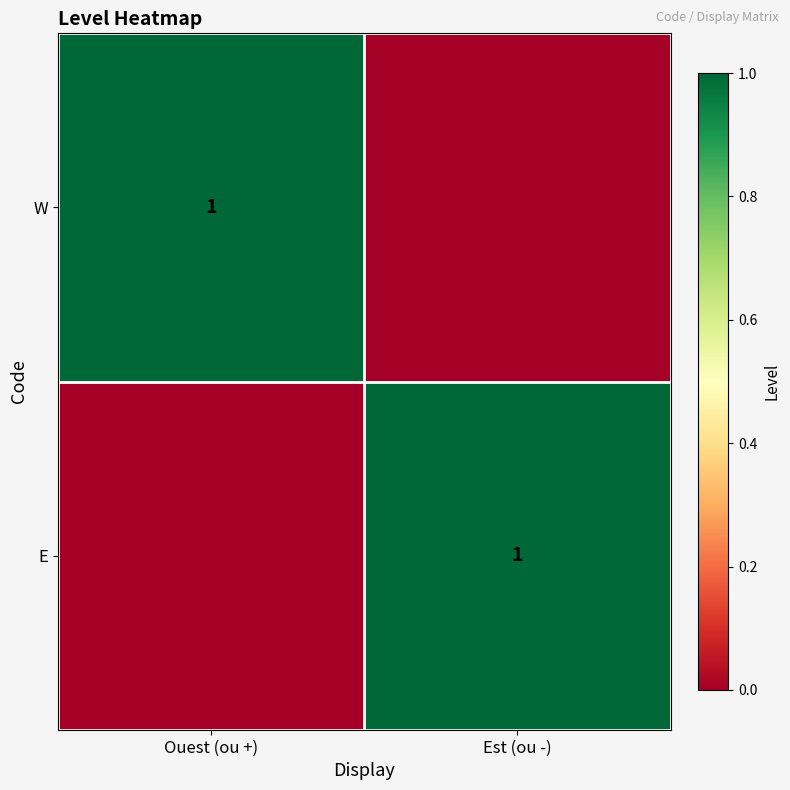

True or false: E has a value of 0 at Est (ou -).

False